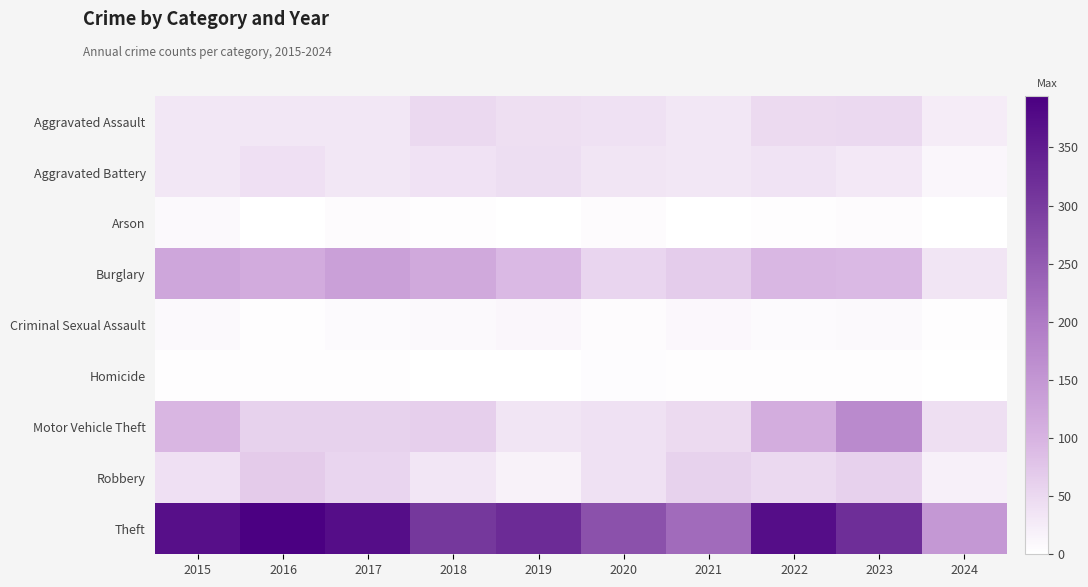

Which category has the lowest value across all series?

2021